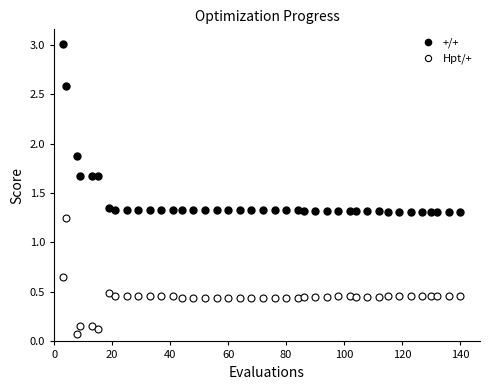

Which series contains the highest Y value?

+/+